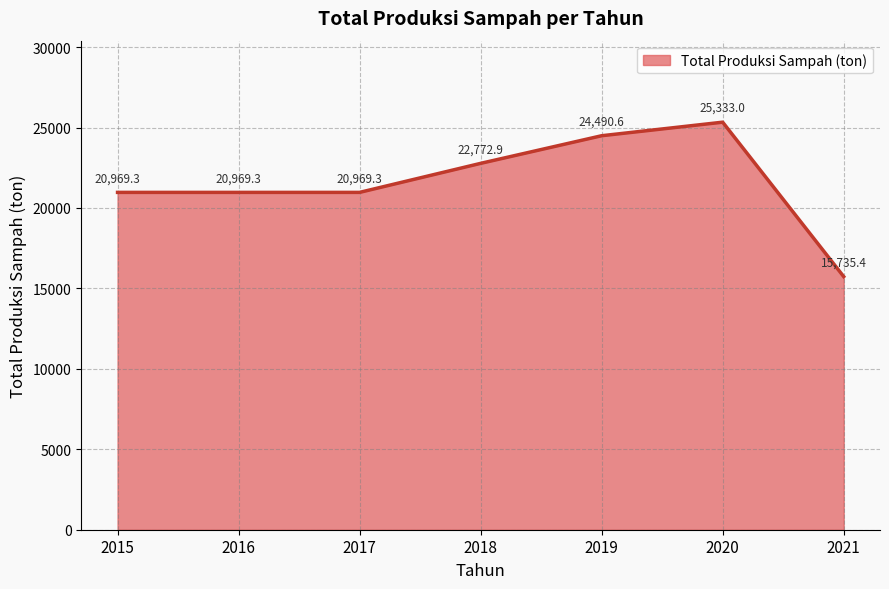

What is the difference between the maximum and minimum values?

9597.6